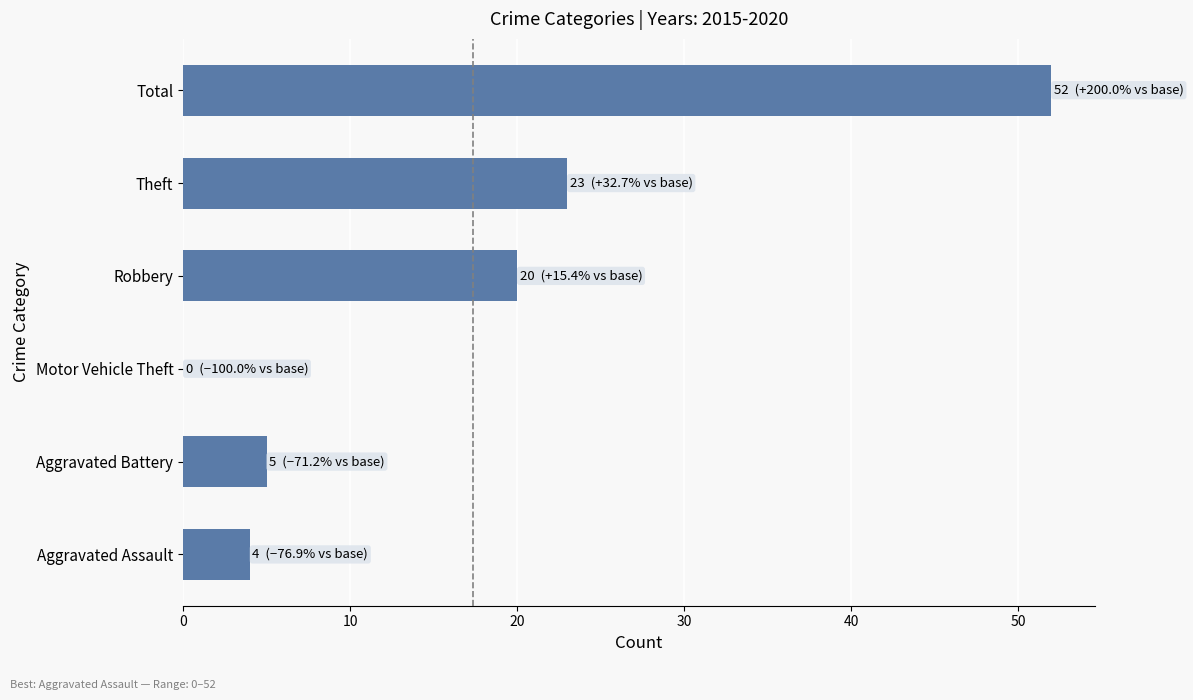

Reading bottom to top, transcribe all the data shown in this chart.

Aggravated Assault=4	Aggravated Battery=5	Motor Vehicle Theft=0	Robbery=20	Theft=23	Total=52